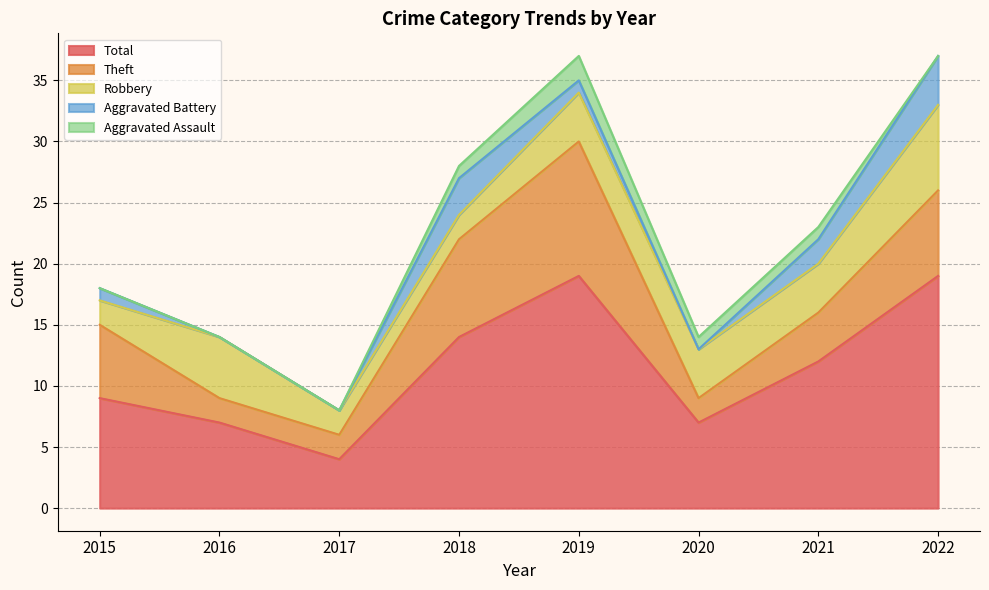

How many values in the Aggravated Battery series are below 1?

3